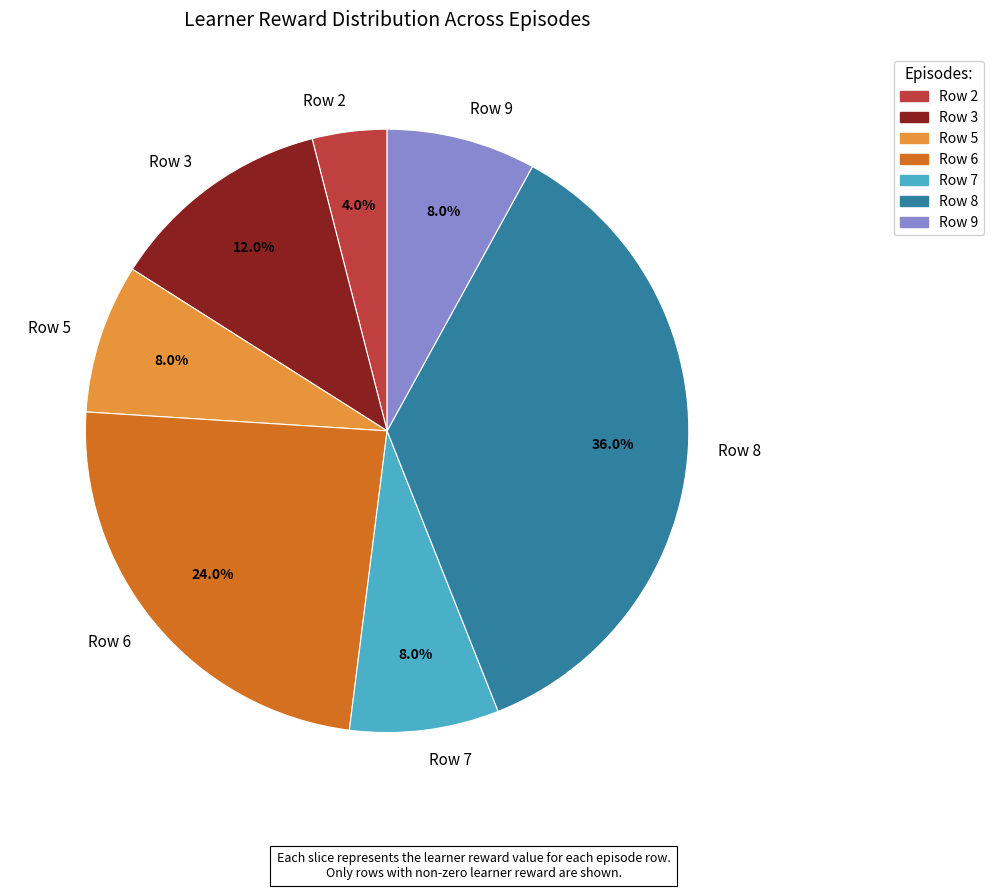

What is the largest slice in the pie chart?

Row 8